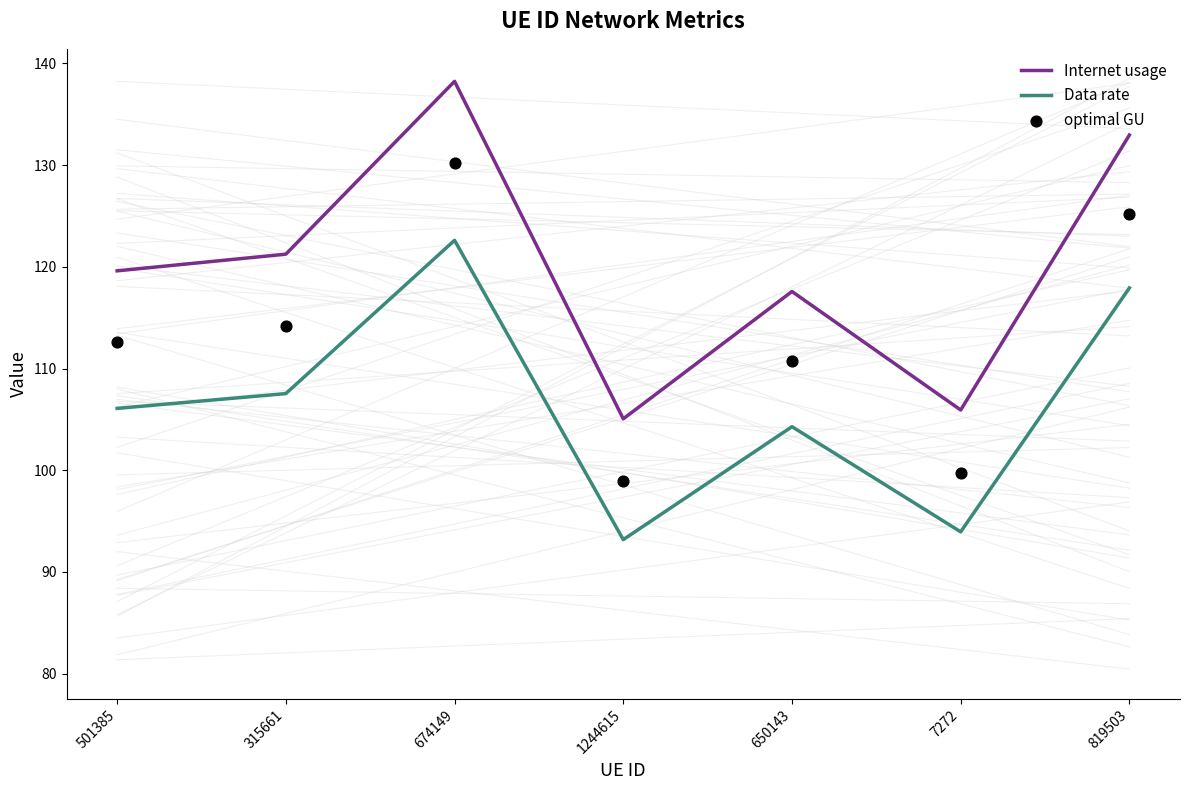

Which series has the largest total across all categories?

Internet usage